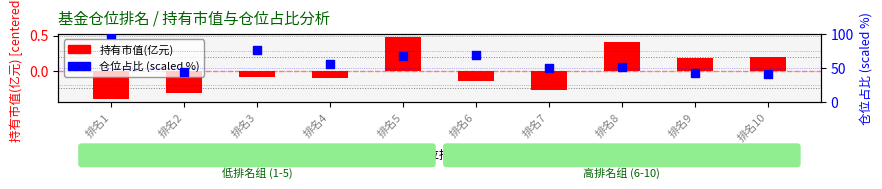

At how many categories does at least one series exceed 82?

1